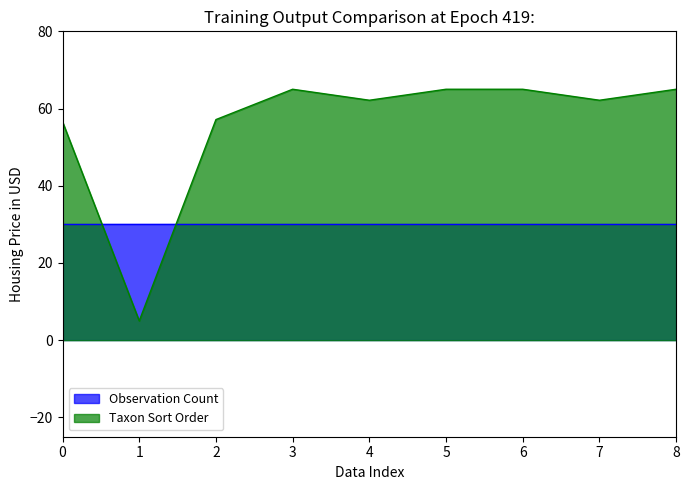

How many distinct data groups are displayed?

2